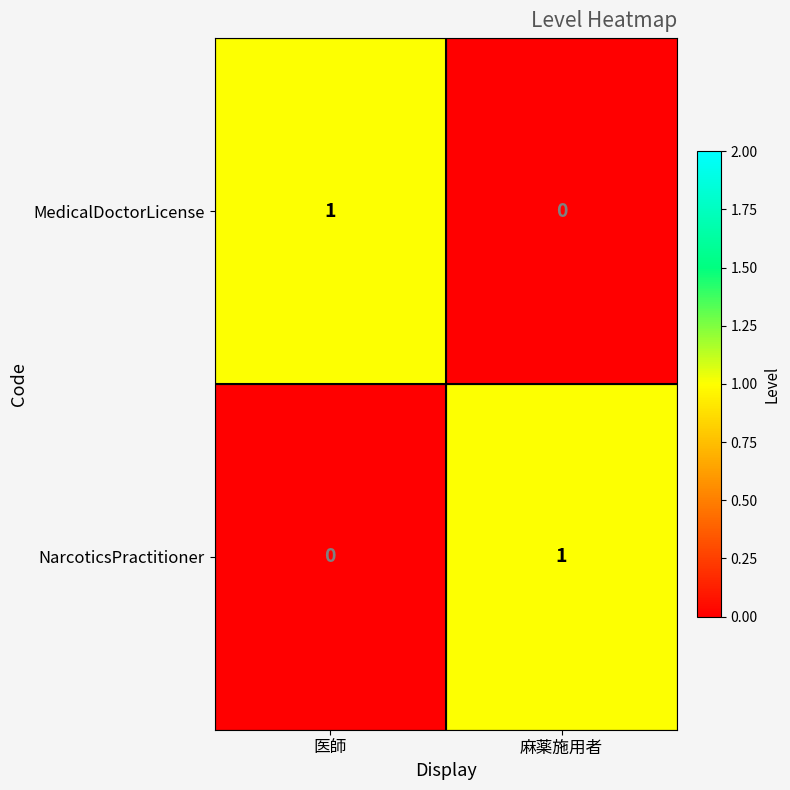

Is it true that MedicalDoctorLicense equals 1 at 医師?

True